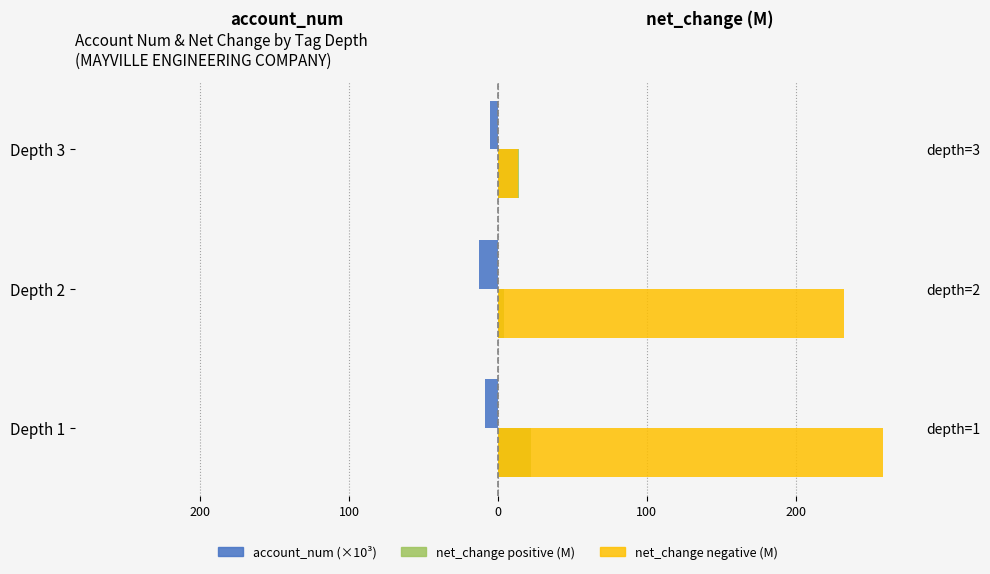

What is the difference between the second highest and minimum values in the net_change negative series?

219.0